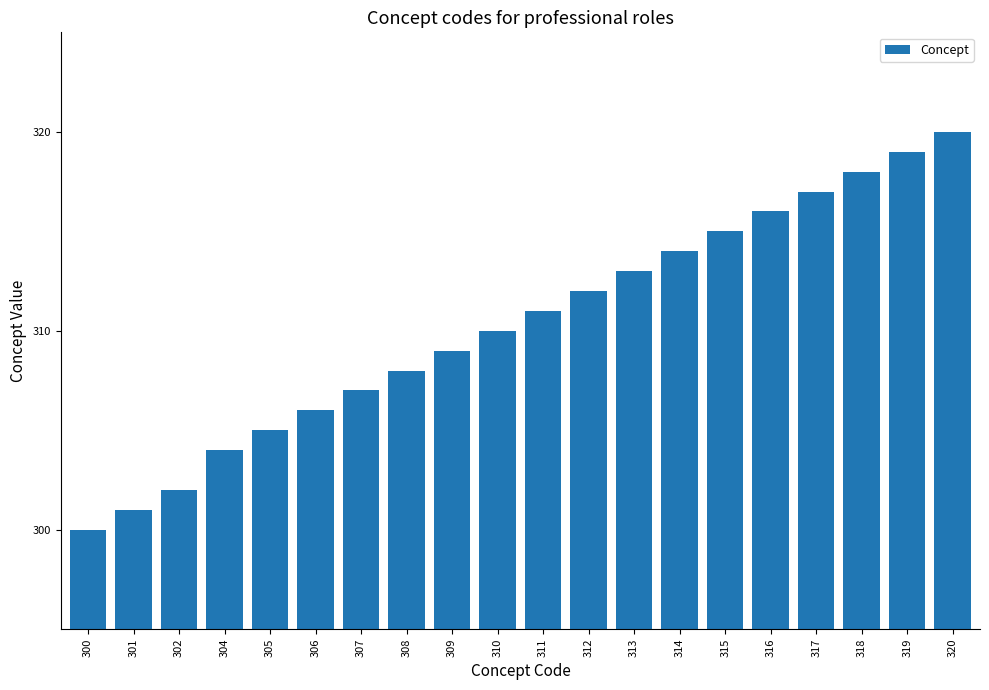

What is the difference between the maximum and minimum values?

20